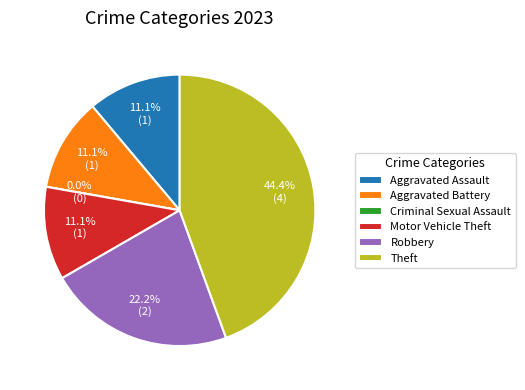

The Robbery slice represents 17% of the pie. True or false?

False